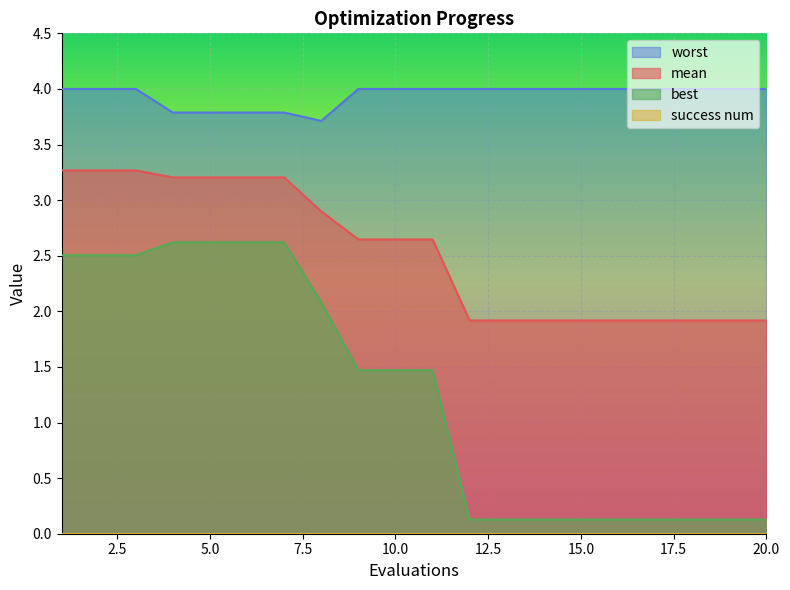

True or false: best and worst intersect in this chart.

False